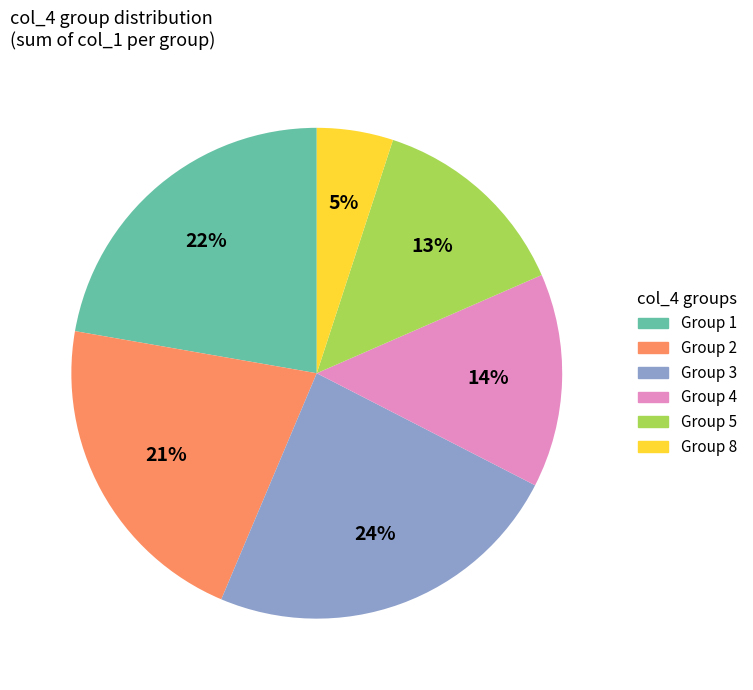

Is there any slice that represents more than half of the pie?

No